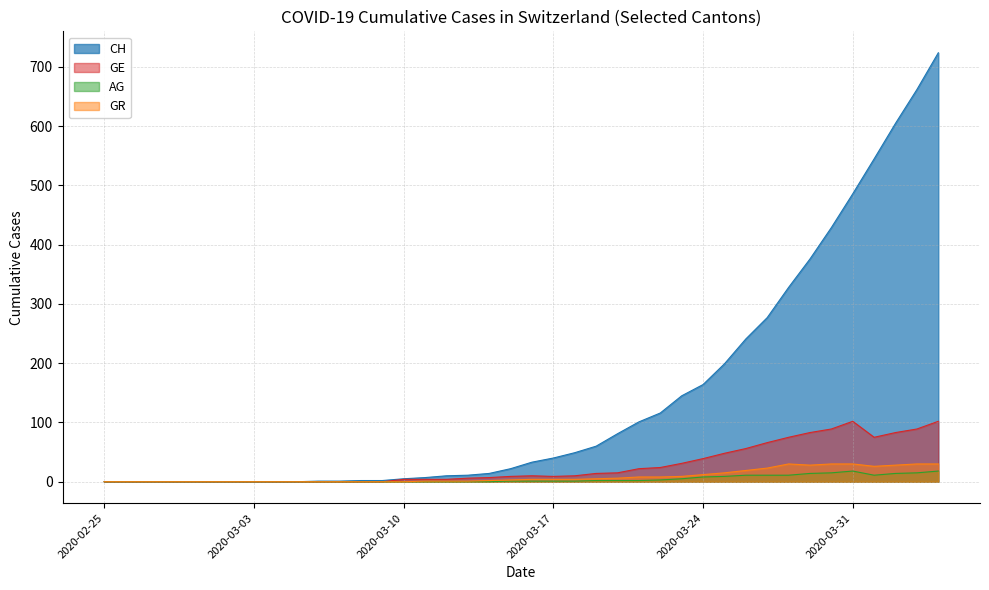

Count the number of data series in this chart.

4